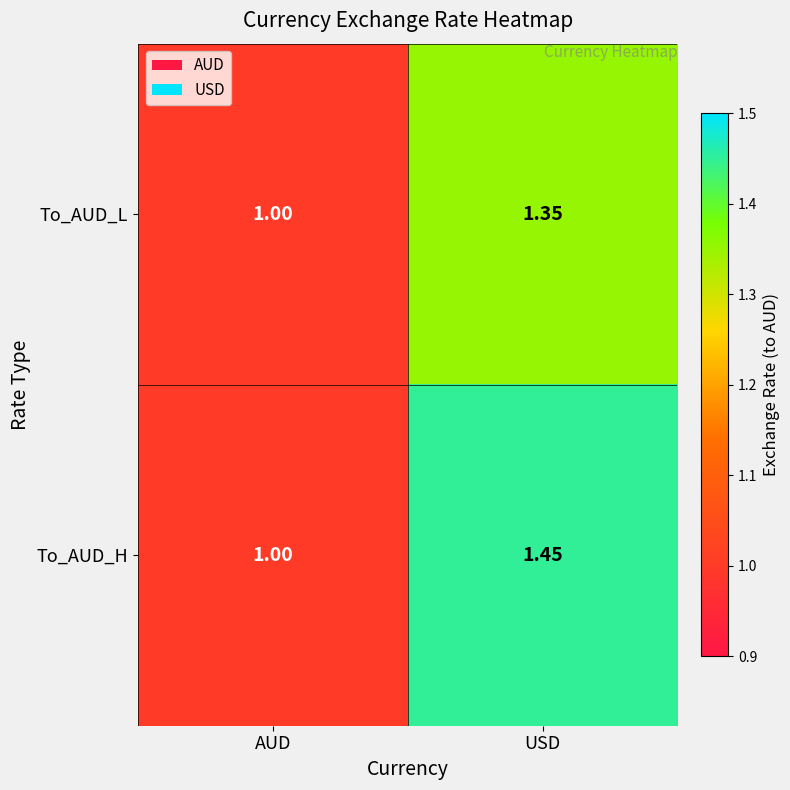

Rank the categories by To_AUD_H value from lowest to highest.

AUD, USD